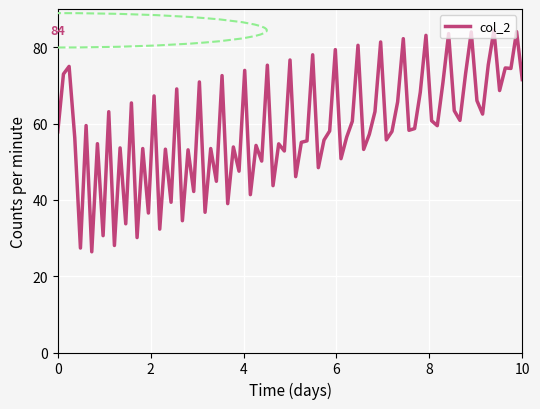

What is the maximum value shown in the chart?

84.4